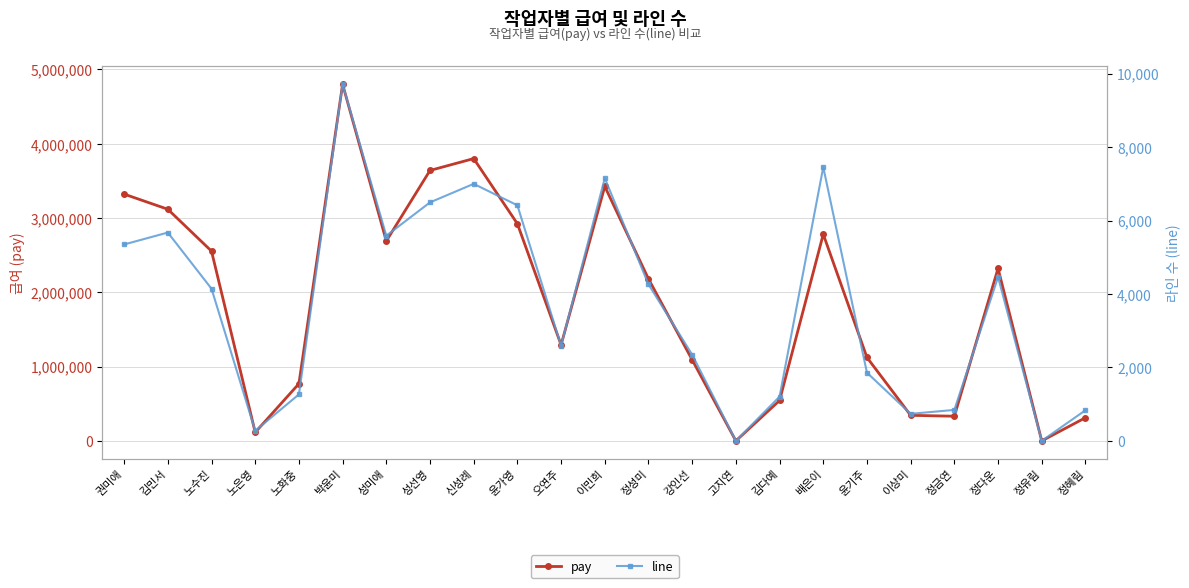

What is the sum of the line values at 신성례 and 윤기주?

8855